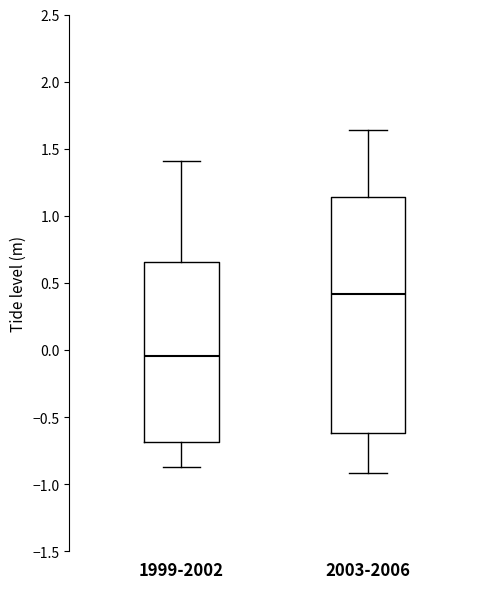

Which box has the highest median line?

2003-2006